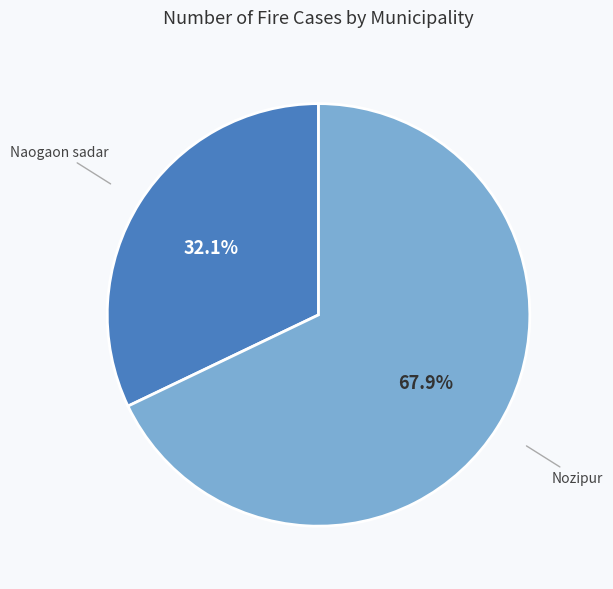

To the nearest percent, what portion does Nozipur represent?

68%